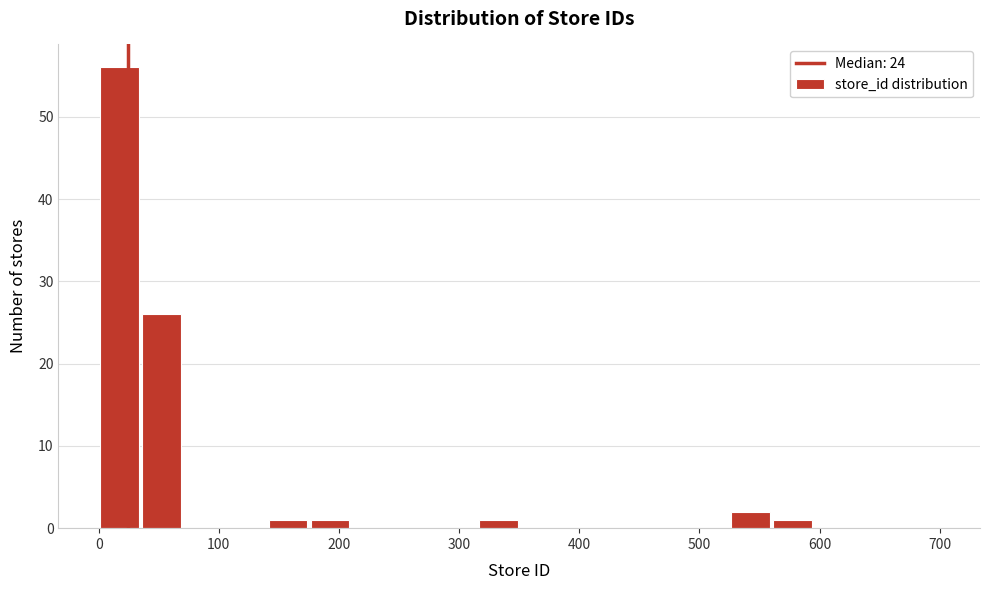

Around what value on the x-axis is the tallest bar? Give the approximate position of its centre, as read against the axis.

20